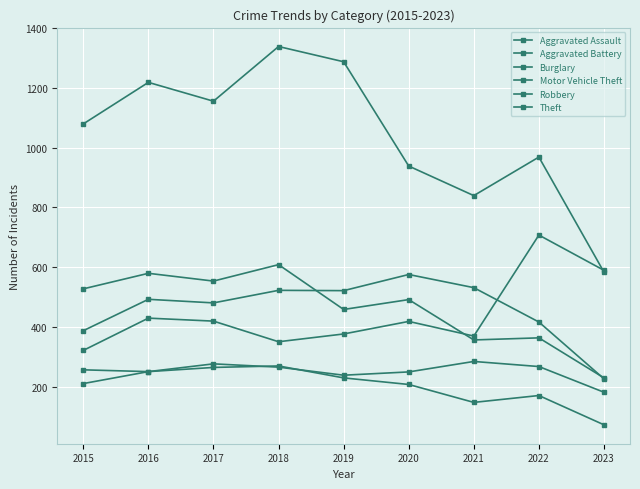

Is it true that Motor Vehicle Theft equals 589 at 2023?

True